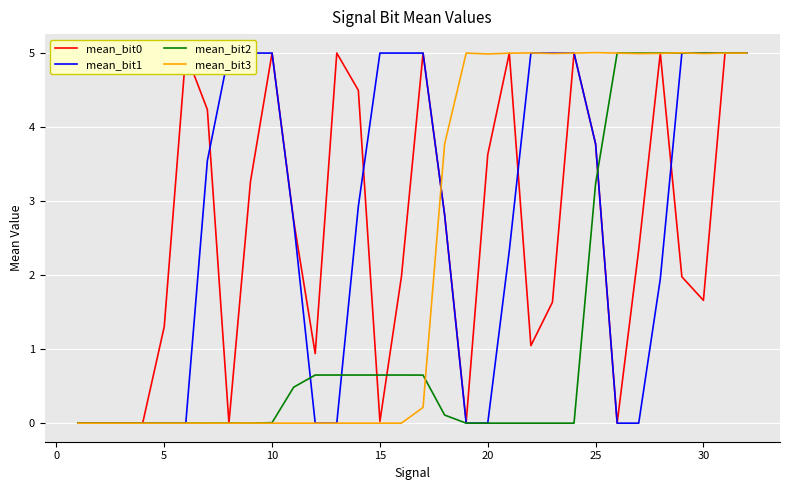

What is the sum of all mean_bit0 values?

82.8